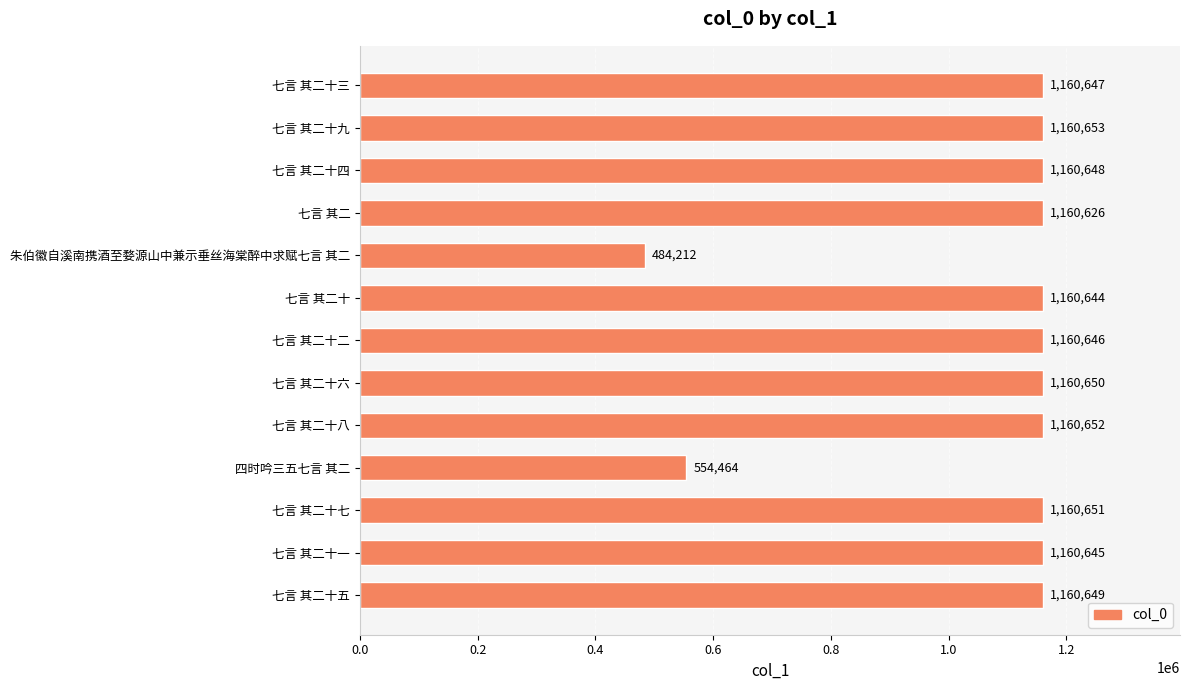

How many data points does each series have?

13